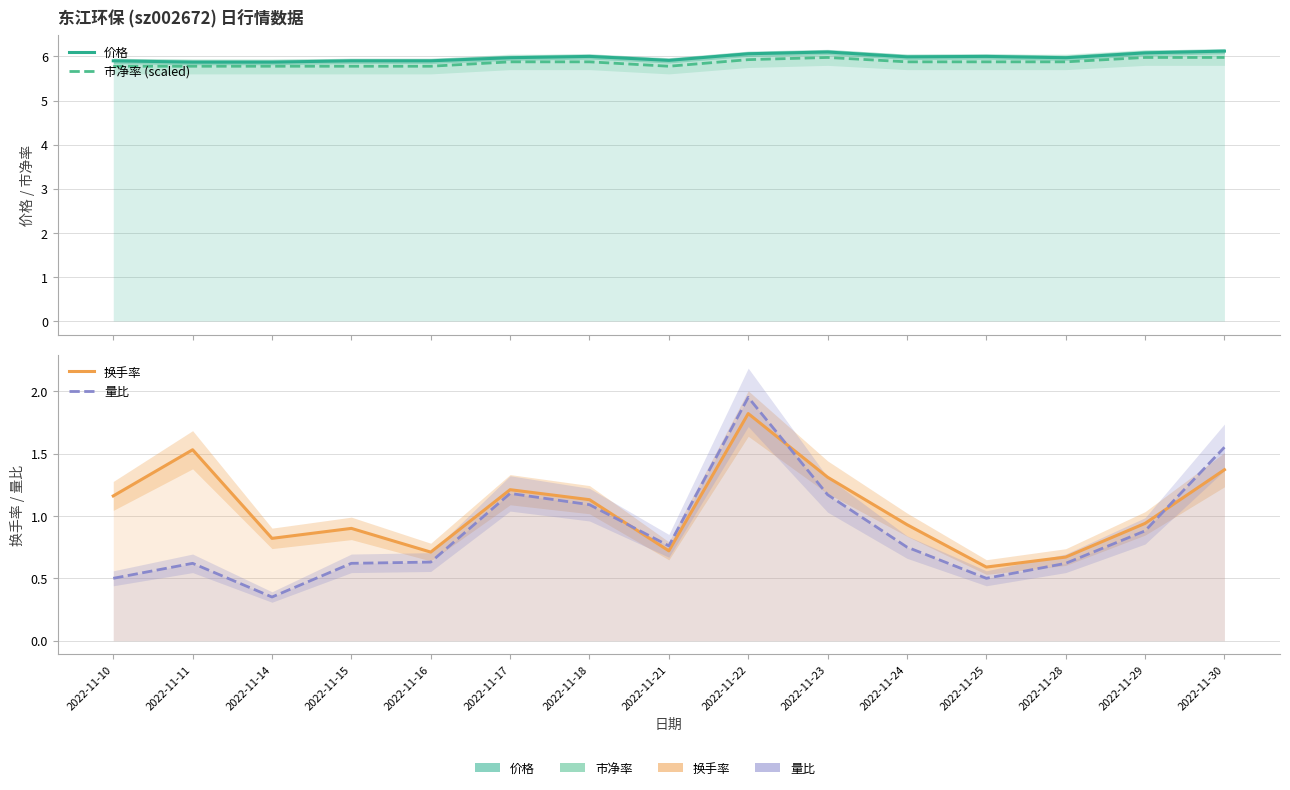

How many interior local valleys does the 换手率 series have?

4